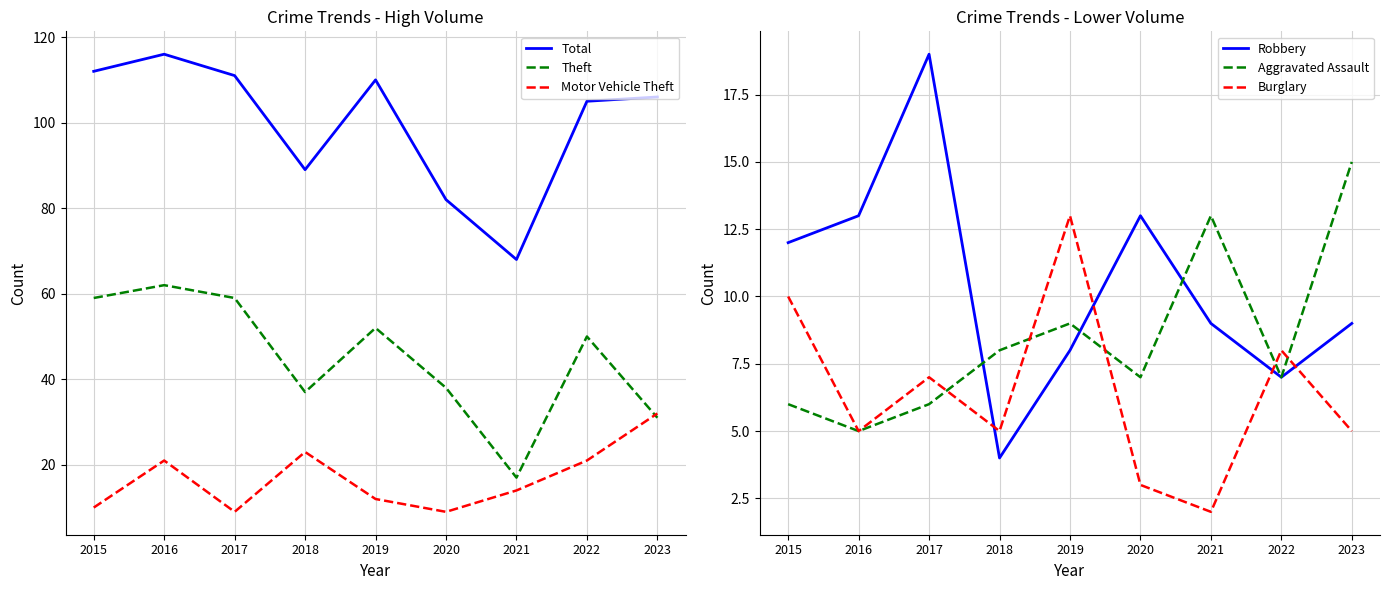

Reading right to left, what are all the values shown in this chart?

Total: 2023=106	2022=105	2021=68	2020=82	2019=110	2018=89	2017=111	2016=116	2015=112
Theft: 2023=31	2022=50	2021=17	2020=38	2019=52	2018=37	2017=59	2016=62	2015=59
Motor Vehicle Theft: 2023=32	2022=21	2021=14	2020=9	2019=12	2018=23	2017=9	2016=21	2015=10
Robbery: 2023=9	2022=7	2021=9	2020=13	2019=8	2018=4	2017=19	2016=13	2015=12
Aggravated Assault: 2023=15	2022=7	2021=13	2020=7	2019=9	2018=8	2017=6	2016=5	2015=6
Burglary: 2023=5	2022=8	2021=2	2020=3	2019=13	2018=5	2017=7	2016=5	2015=10